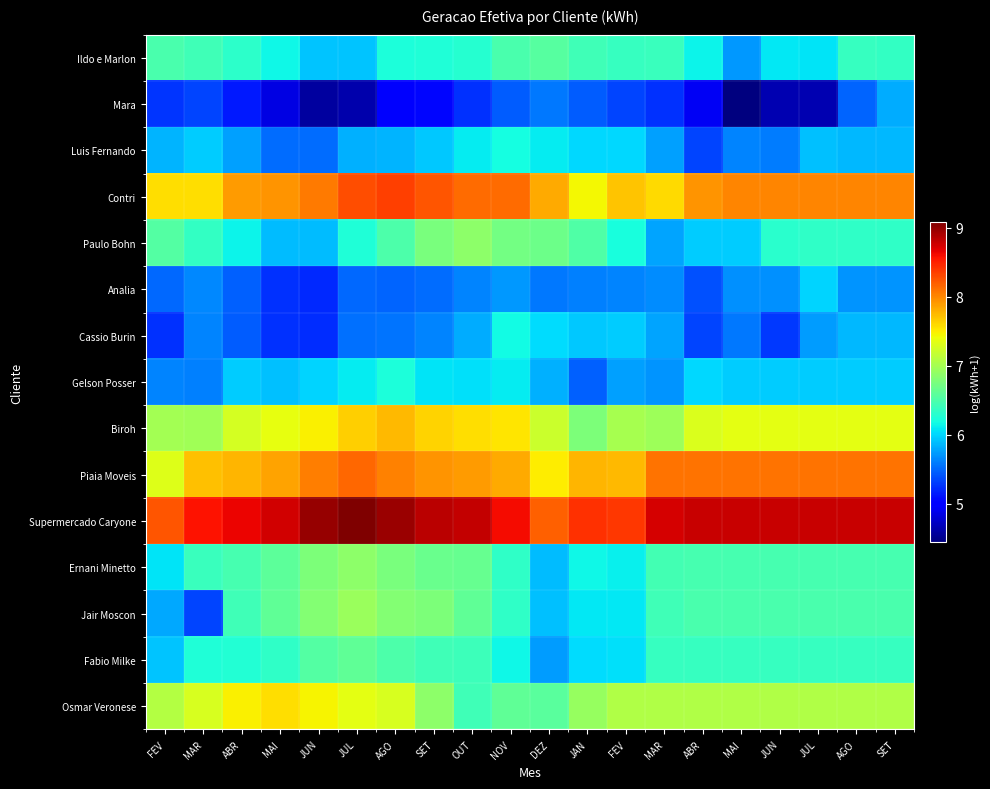

What is the spread (max minus min) of values at JUL?

4.5